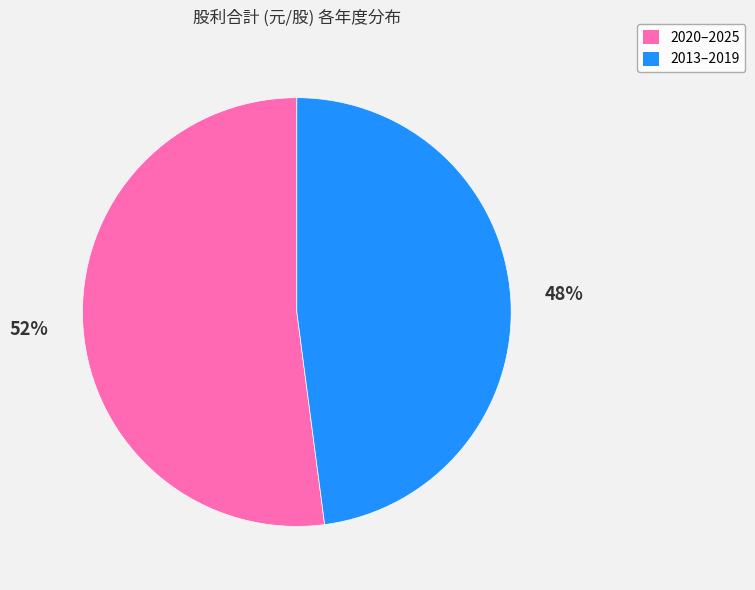

Does any single category account for the majority?

Yes